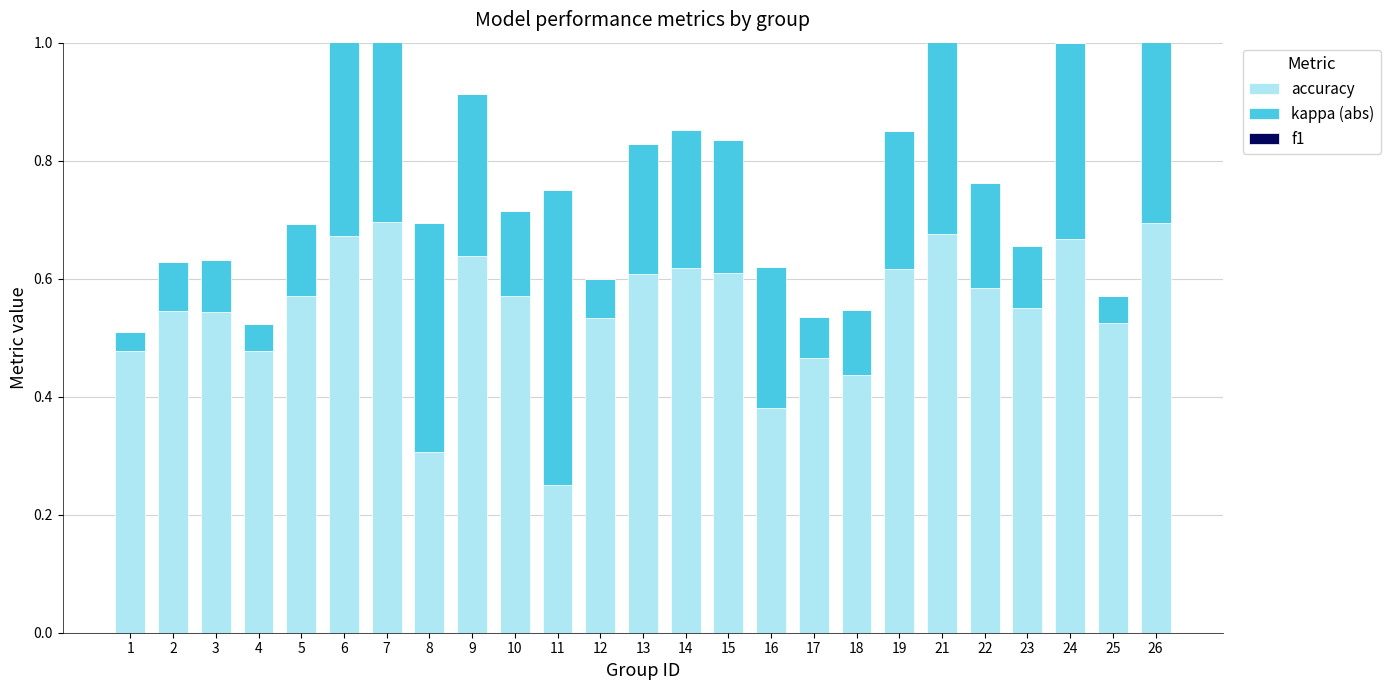

Between 1 and 15, which series saw the biggest shift?

kappa (abs)